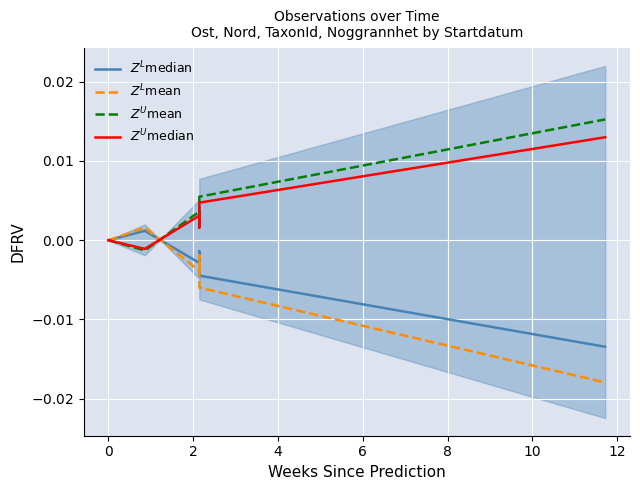

How many intersections are there between $Z^L$median and $Z^U$median?

1